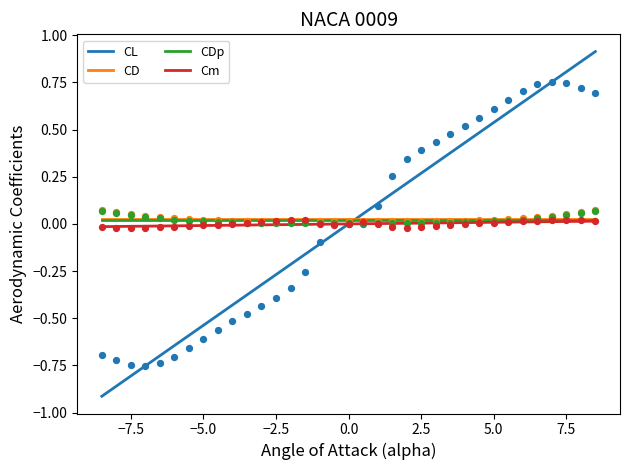

Which series has the largest total across all categories?

CD